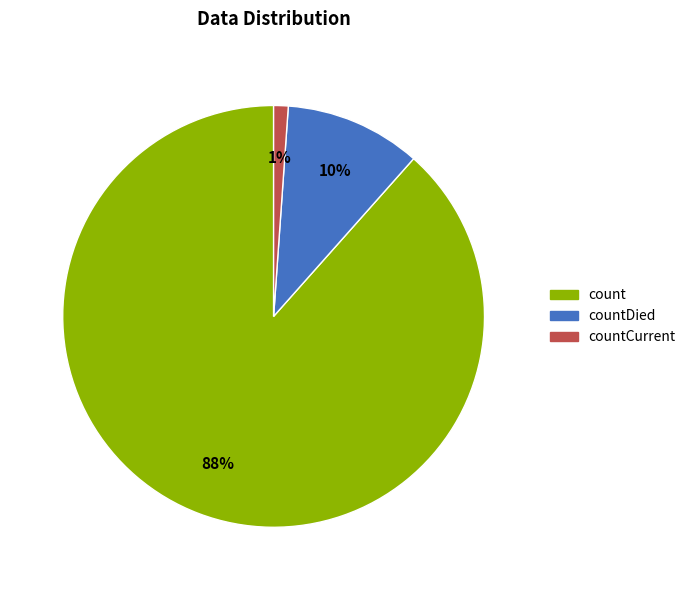

True or false: countDied accounts for 2% of the total.

False